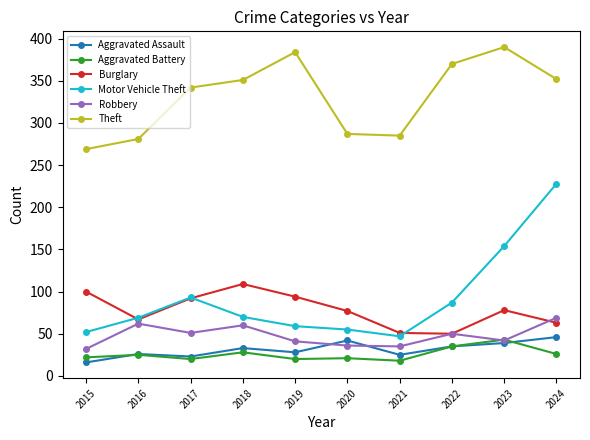

Which series has the largest range (max minus min)?

Motor Vehicle Theft